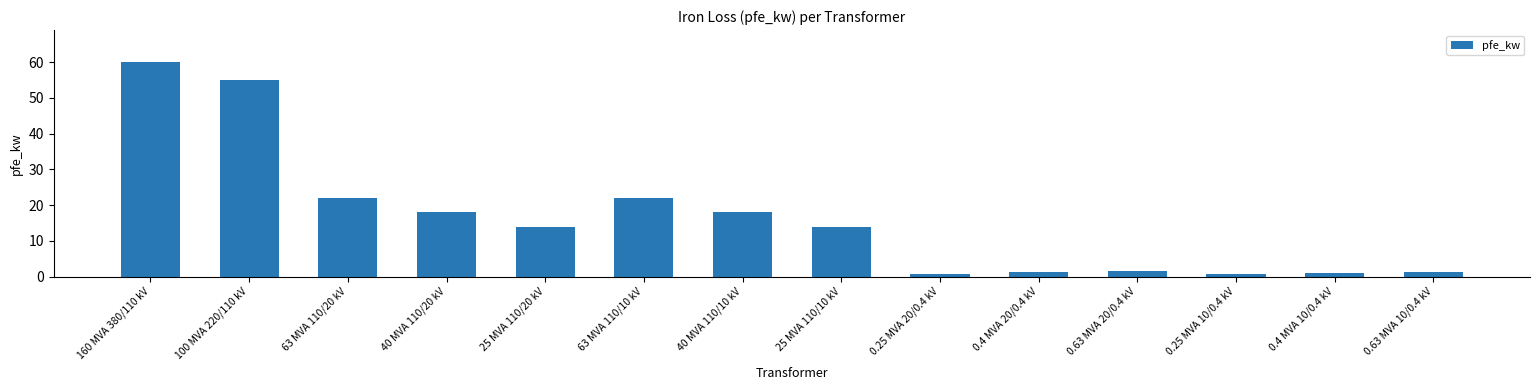

What is the label of the 7th bar from the left?

40 MVA 110/10 kV